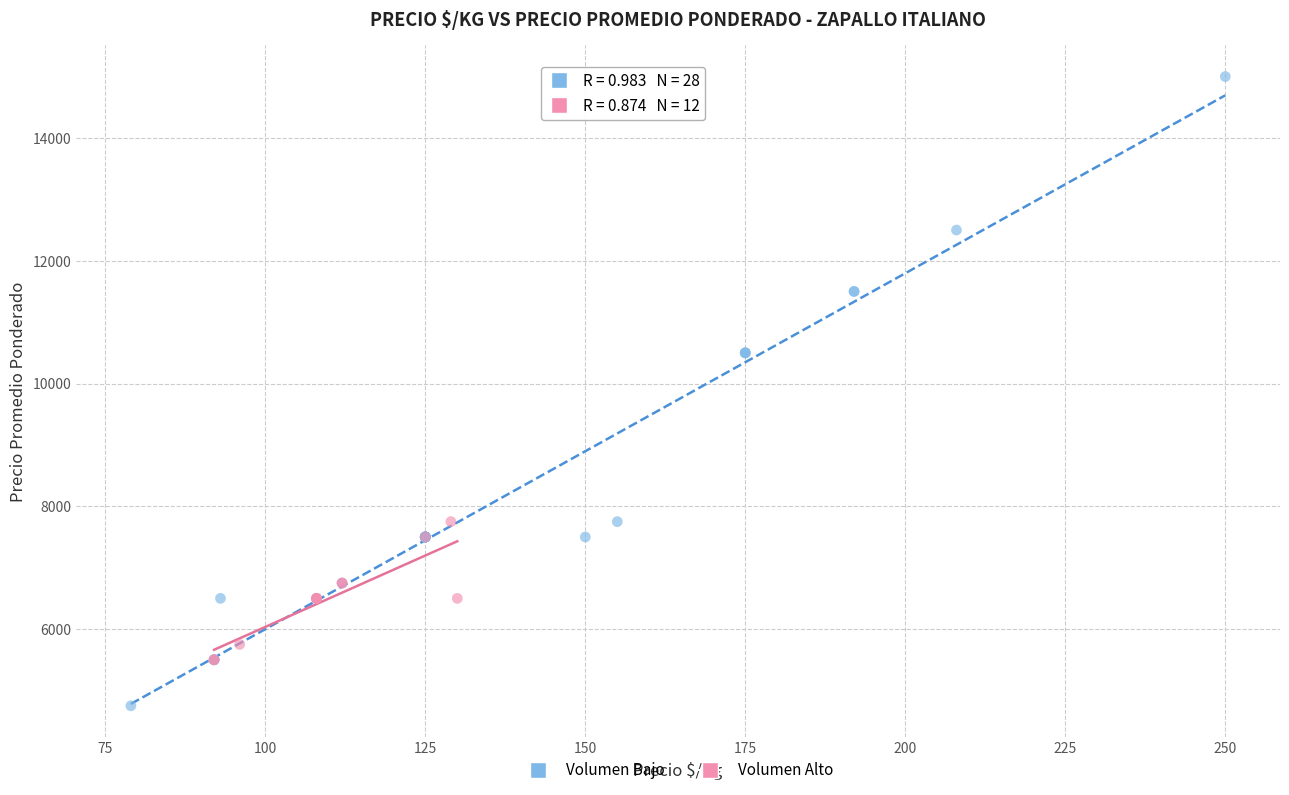

What are all the series names shown in the legend?

Volumen Bajo, Volumen Alto